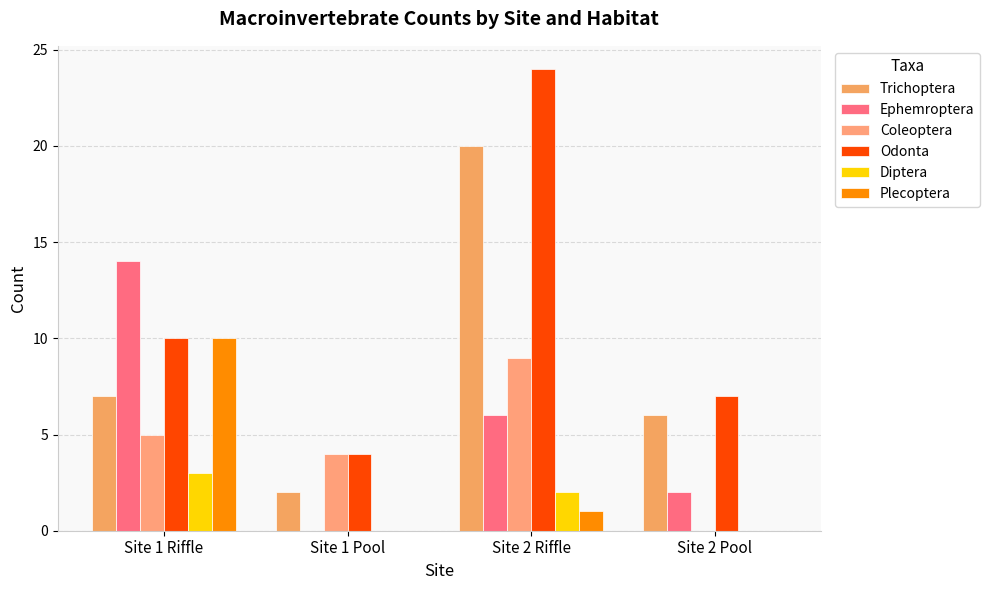

At which label does Trichoptera first exceed 7?

Site 2 Riffle